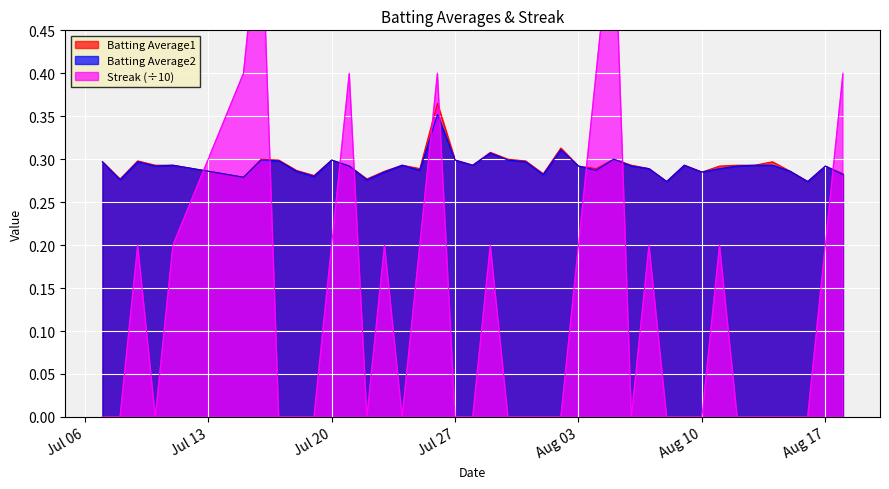

What is the sum of all Streak values?

5.2